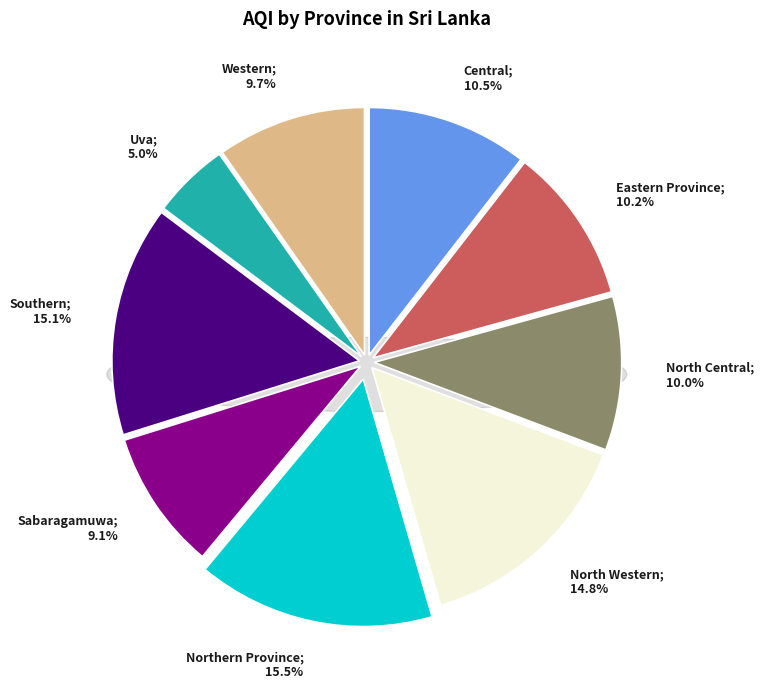

Is there any slice that represents more than half of the pie?

No